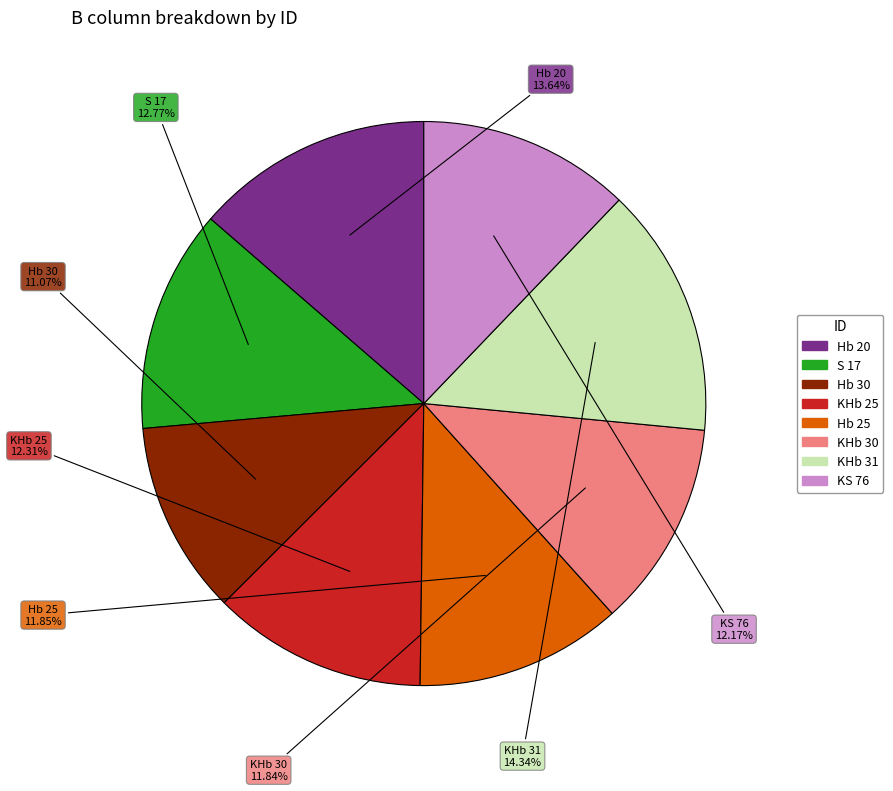

Which slice is the smallest?

Hb 30